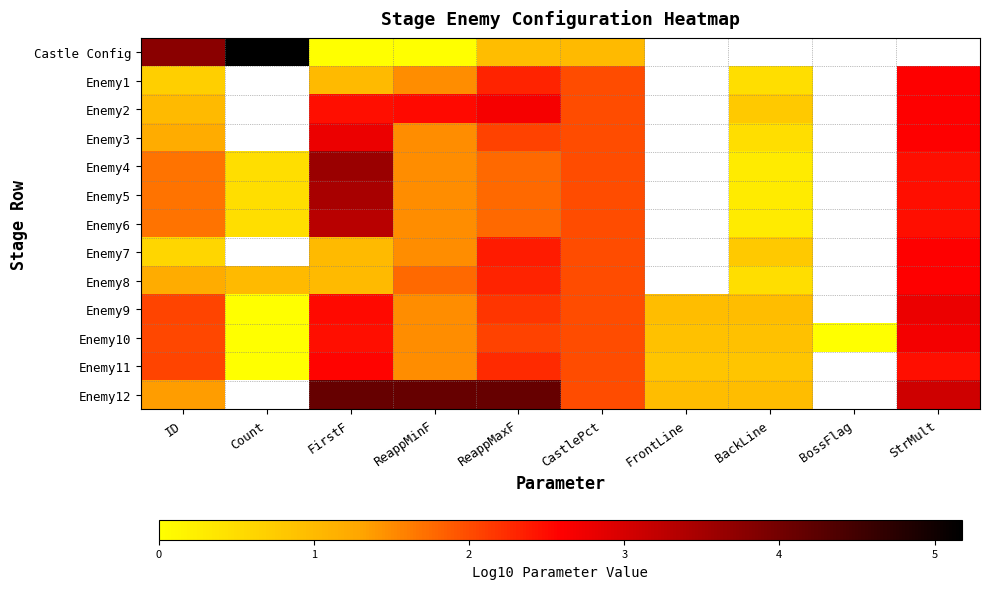

How many values in the Enemy6 series are below 2?

5